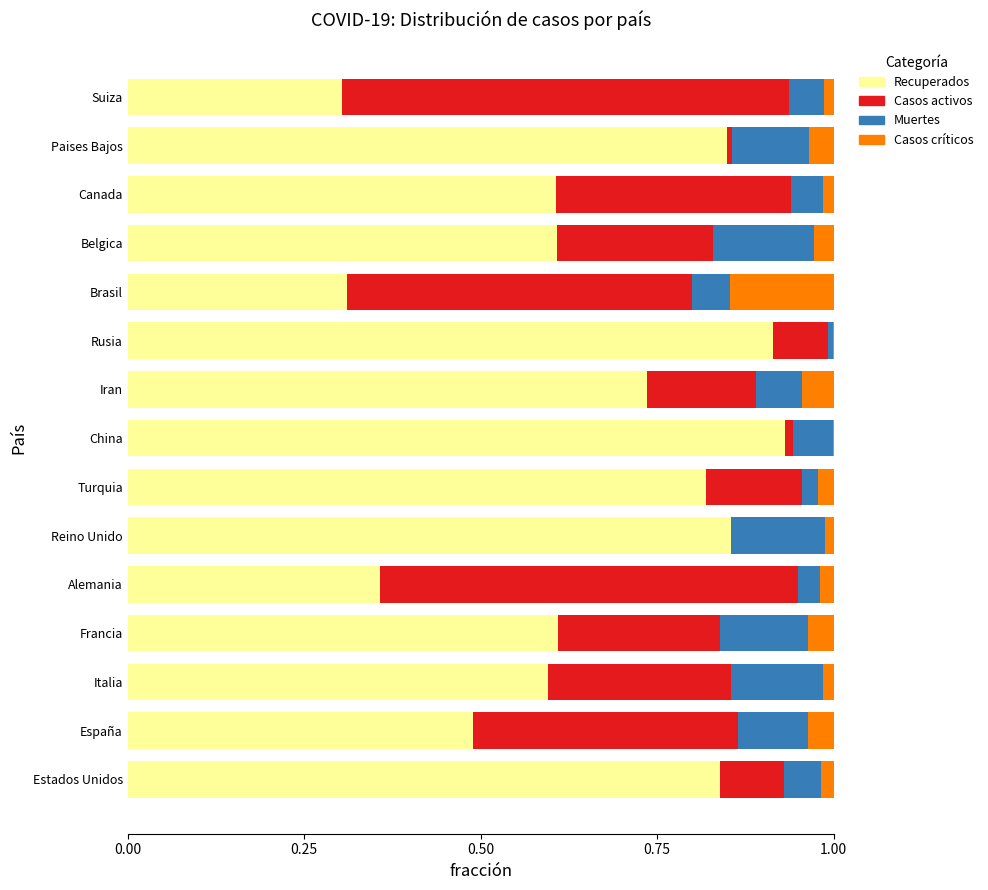

Is it true that Recuperados equals 0.4 at Francia?

False